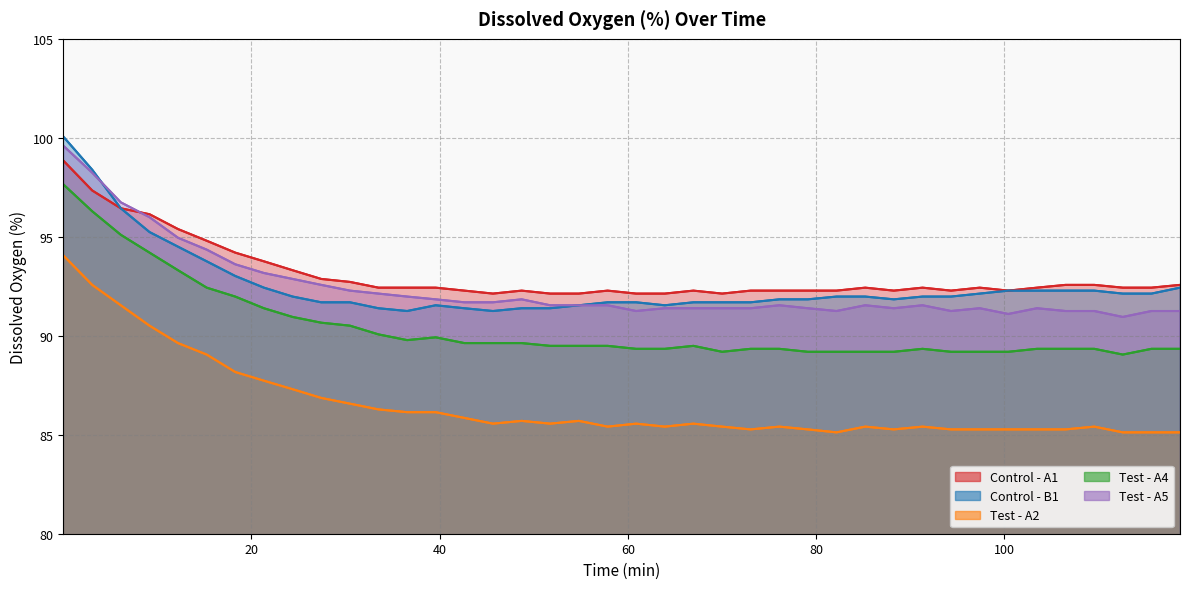

What is the average value of the Test - A5 series?

92.4